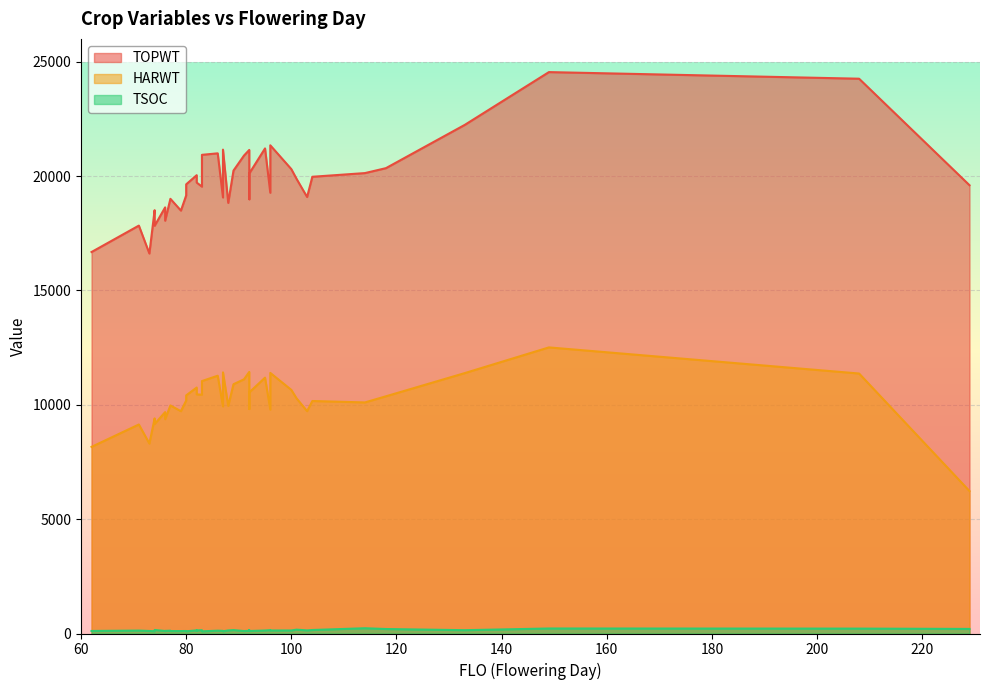

How many data points in HARWT are above 10281?

19